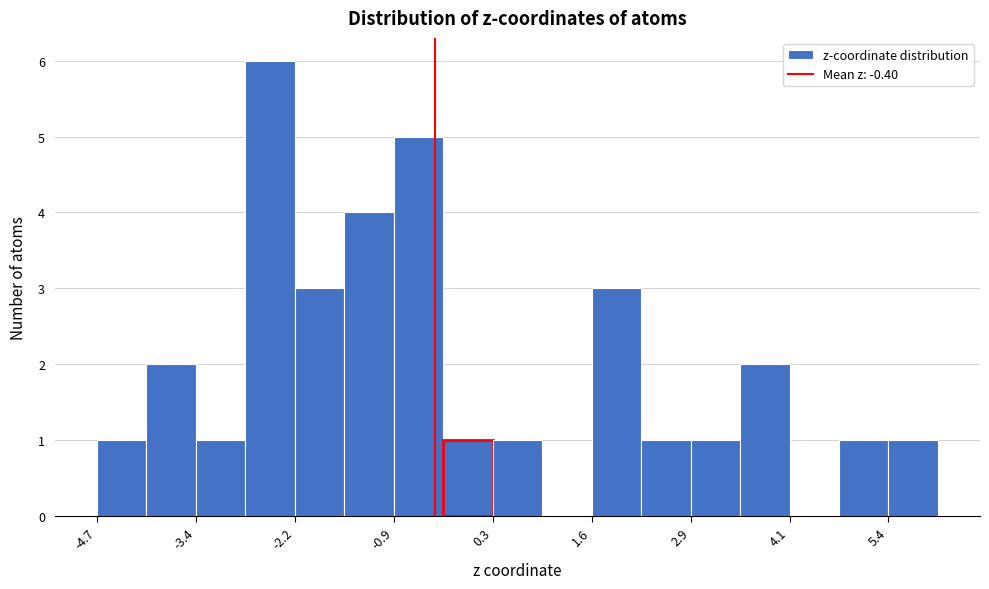

Around what value on the x-axis is the tallest bar? Give the approximate position of its centre, as read against the axis.

-2.4